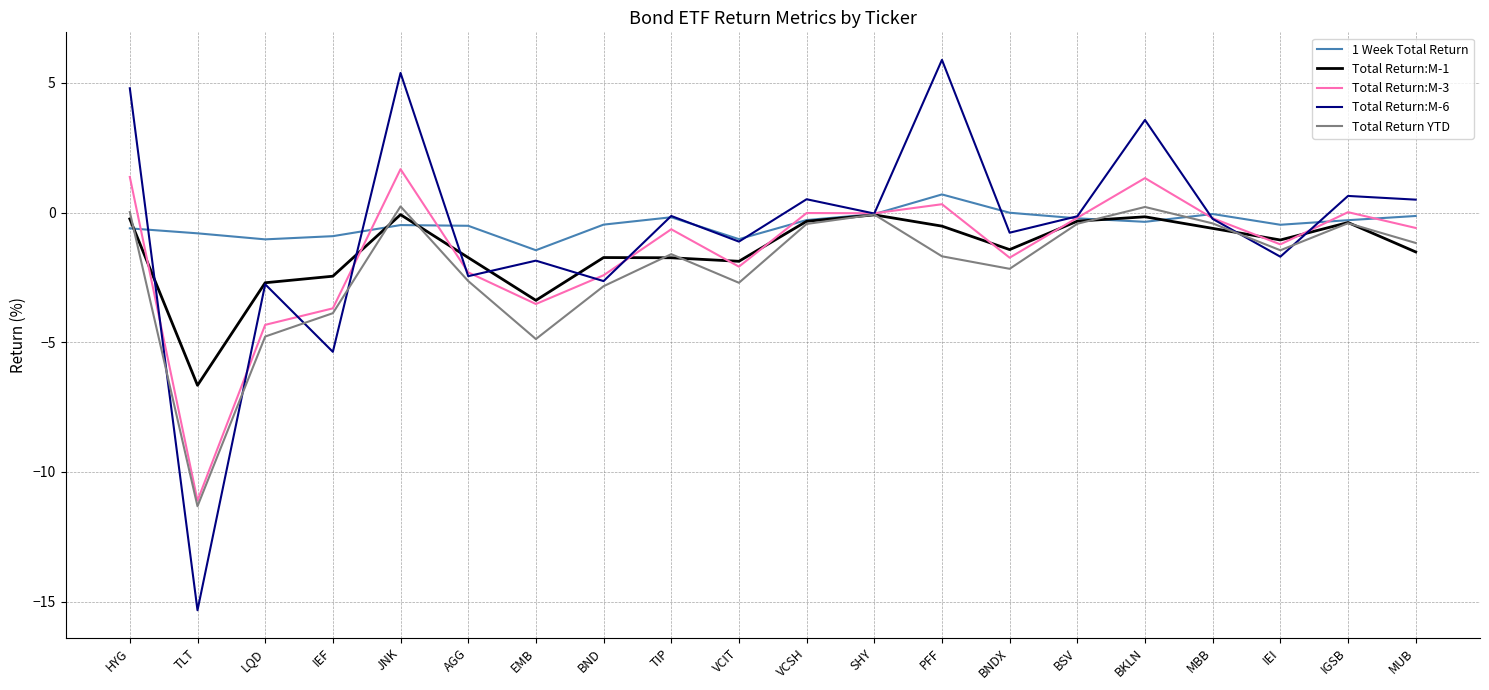

Does the chart display data point markers on the line(s)?

No